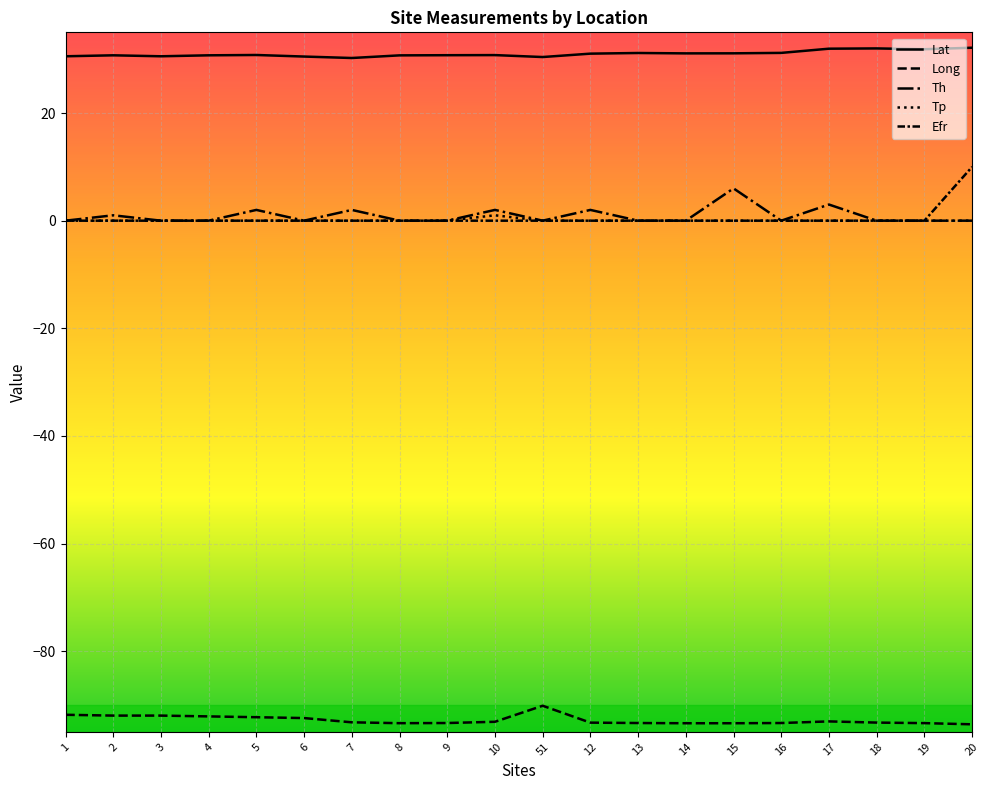

True or false: Tp and Efr intersect in this chart.

False